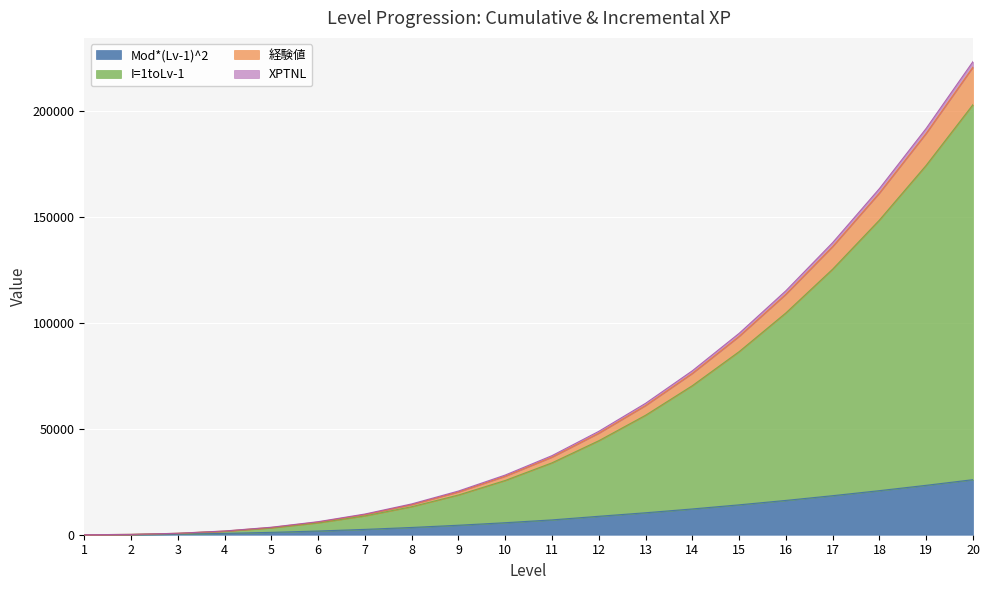

True or false: Mod*(Lv-1)^2 and I=1toLv-1 intersect in this chart.

False